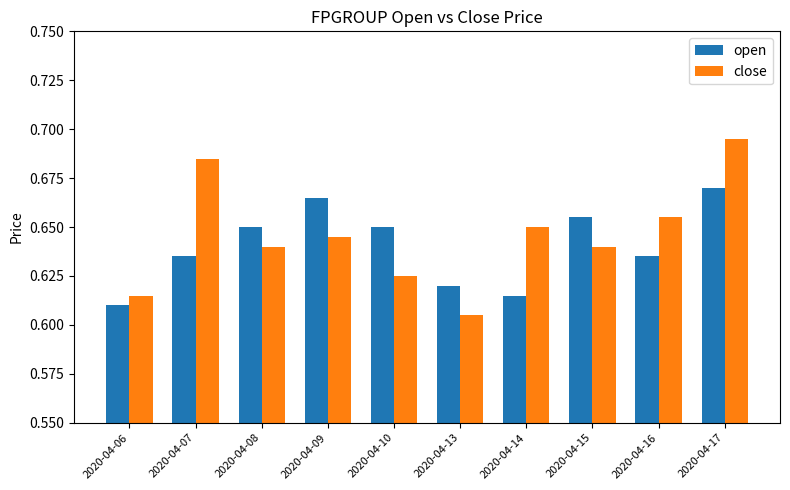

Is it true that close equals 0.4 at 2020-04-10?

False